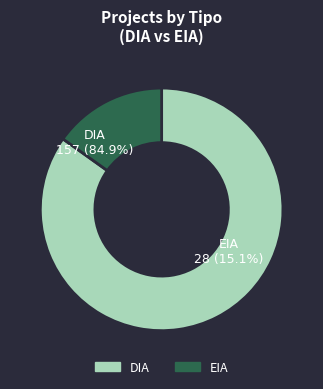

To the nearest percent, what is the combined percentage of DIA and EIA?

100%